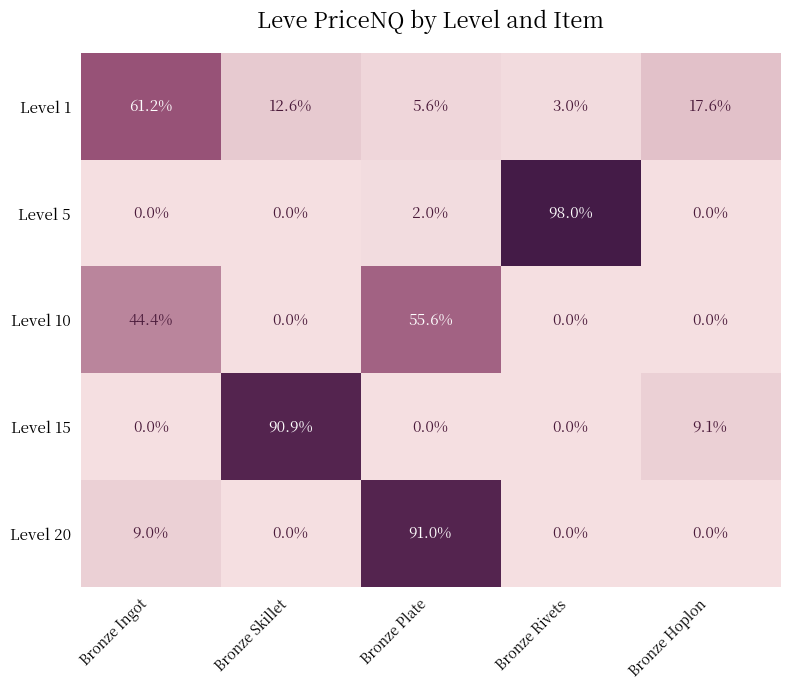

Is it true that Level 10 equals -20.7 at Bronze Hoplon?

False